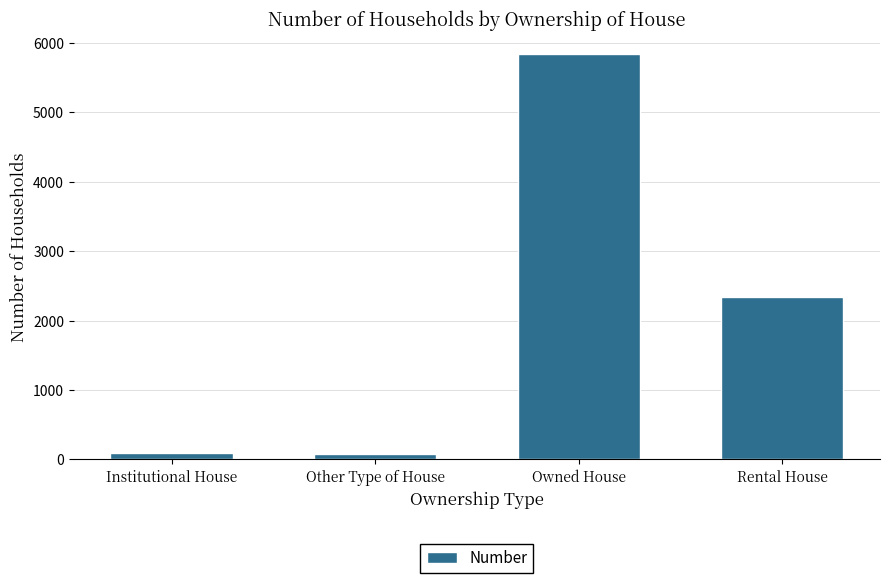

What is the sum of all values?

8353